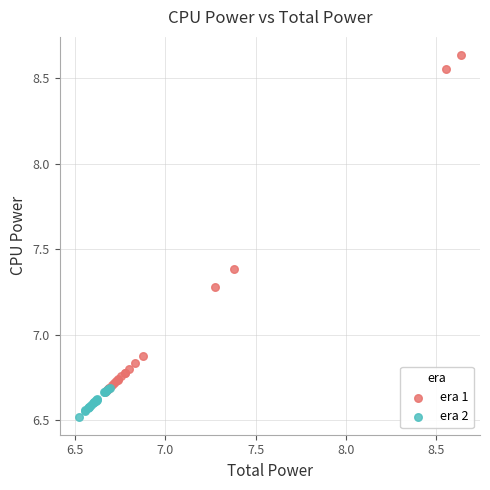

What are all the series names shown in the legend?

era 1, era 2